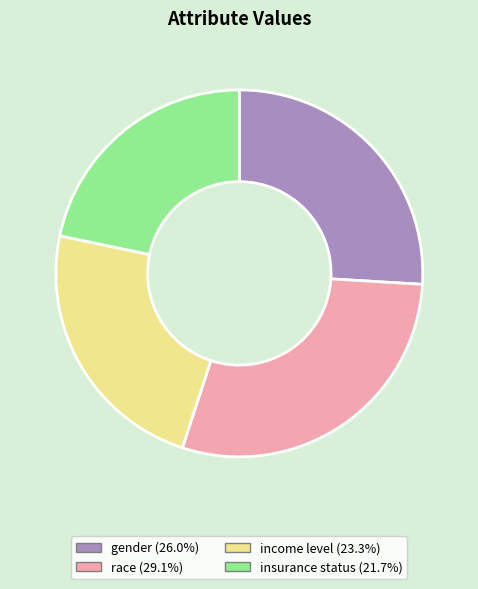

Does insurance status account for over 50% of the chart?

No